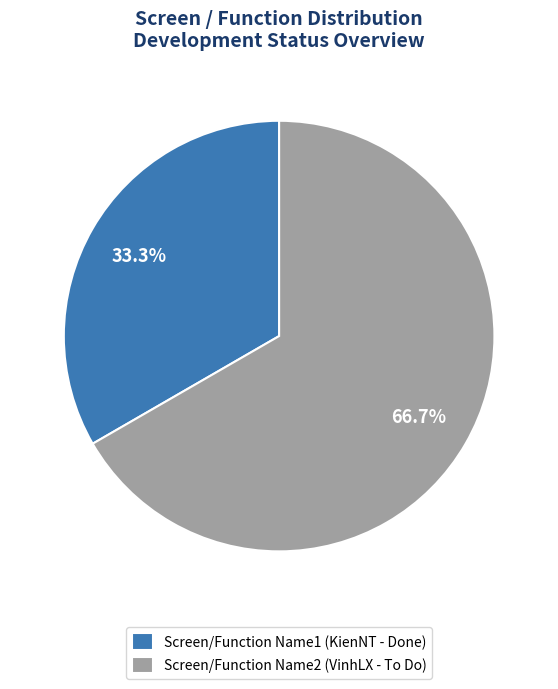

What percentage is NOT represented by Screen/Function Name1?

66.7%